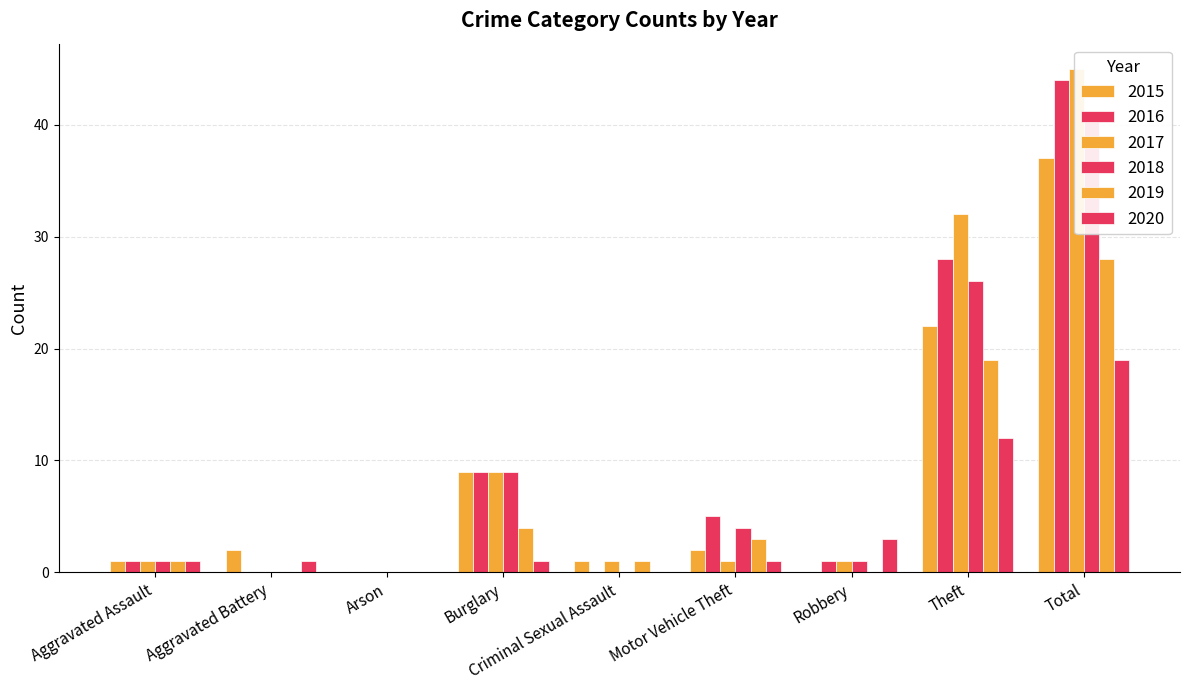

At how many categories does at least one series exceed 15?

2